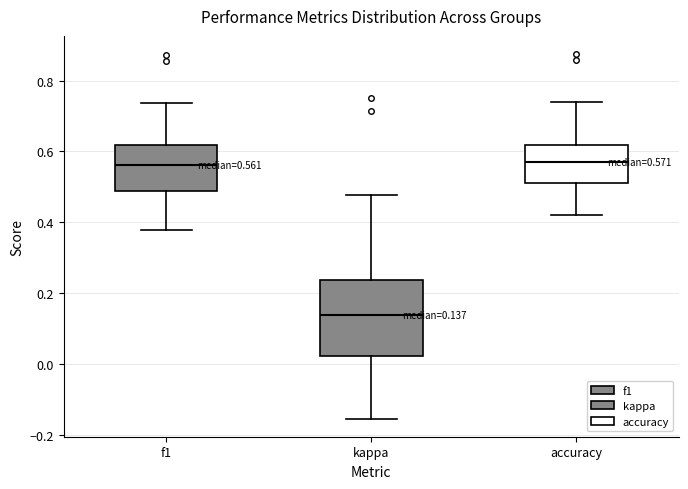

Comparing the boxes themselves (not the whiskers), which one is the tallest?

kappa